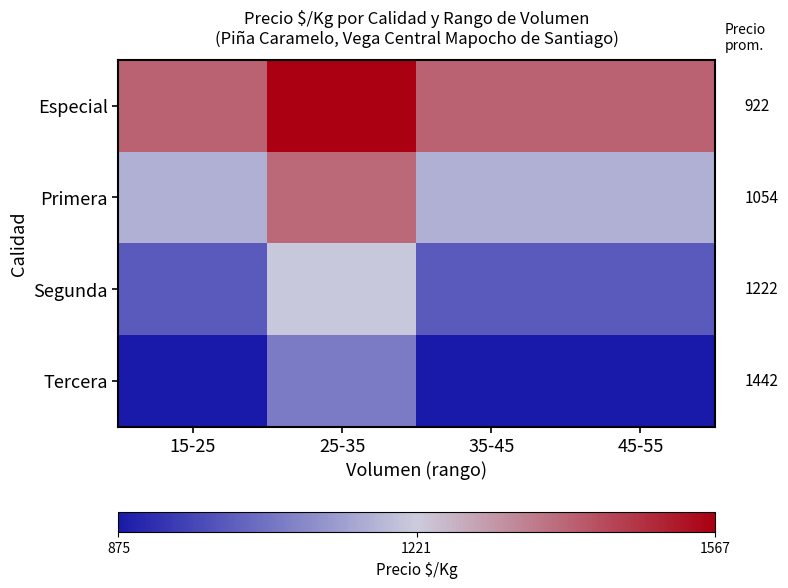

Reading left to right, extract all data points from this chart.

Especial: 15-25=0.8	25-35=1.0	35-45=0.8	45-55=0.8
Primera: 15-25=0.4	25-35=0.7	35-45=0.4	45-55=0.4
Segunda: 15-25=0.2	25-35=0.5	35-45=0.2	45-55=0.2
Tercera: 15-25=0.0	25-35=0.3	35-45=0.0	45-55=0.0